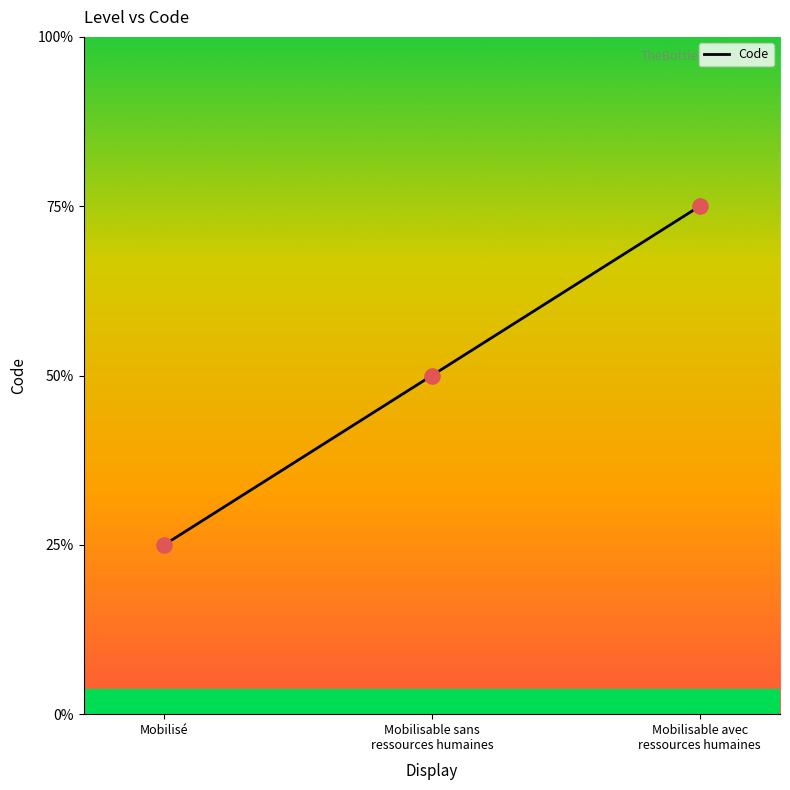

Approximately how many times larger is the value at Mobilisé compared to Mobilisable avec ressources humaines?

0.3